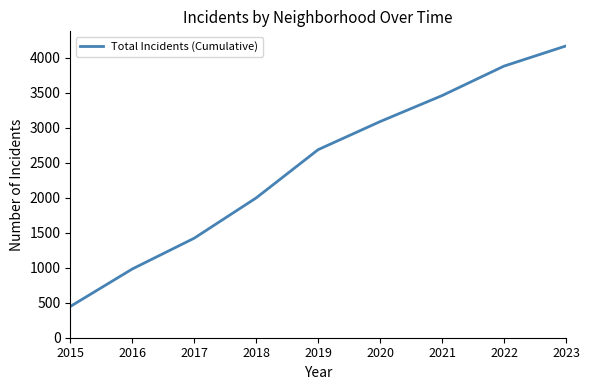

Read the value at 2017, to the nearest 100.

1400